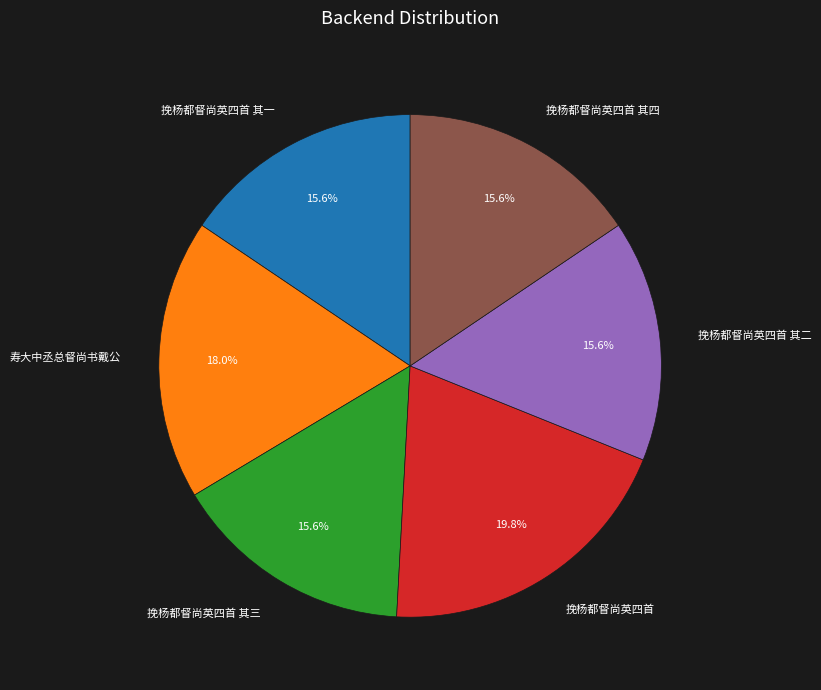

How much of the chart is everything except 挽杨都督尚英四首 其三?

84.4%